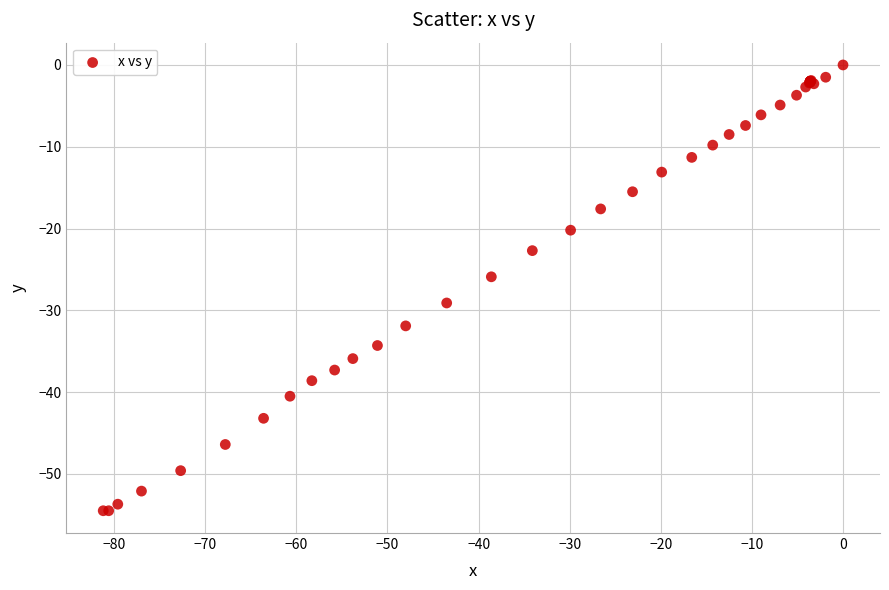

What Y value in the scatter plot is closest to -27?

-25.9